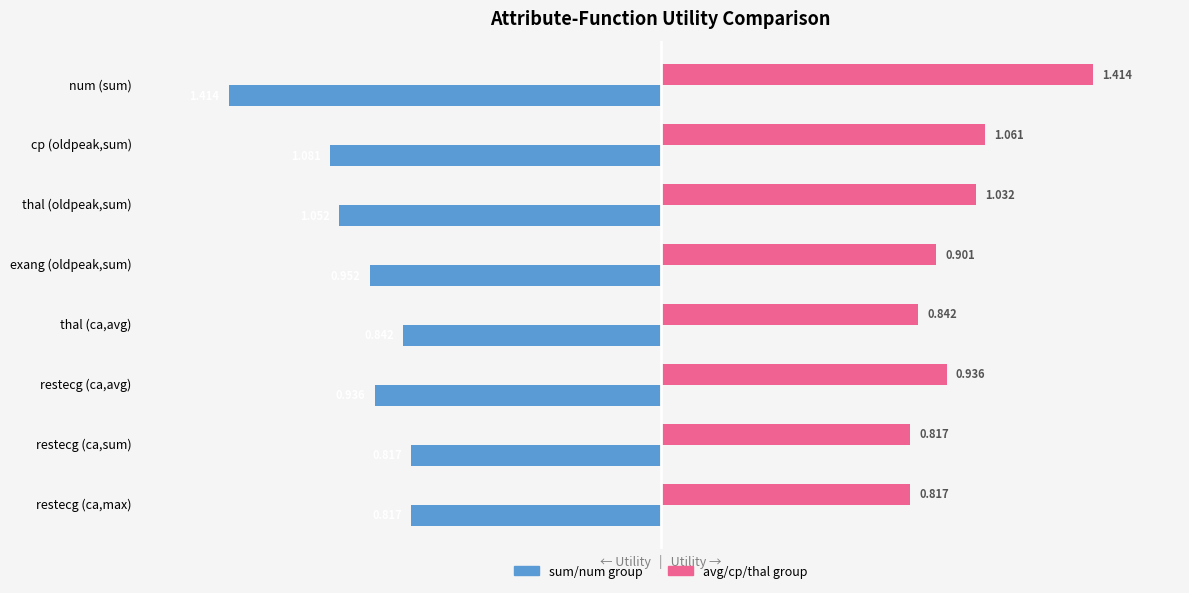

At which category does the chart reach its minimum across all series?

num (sum)